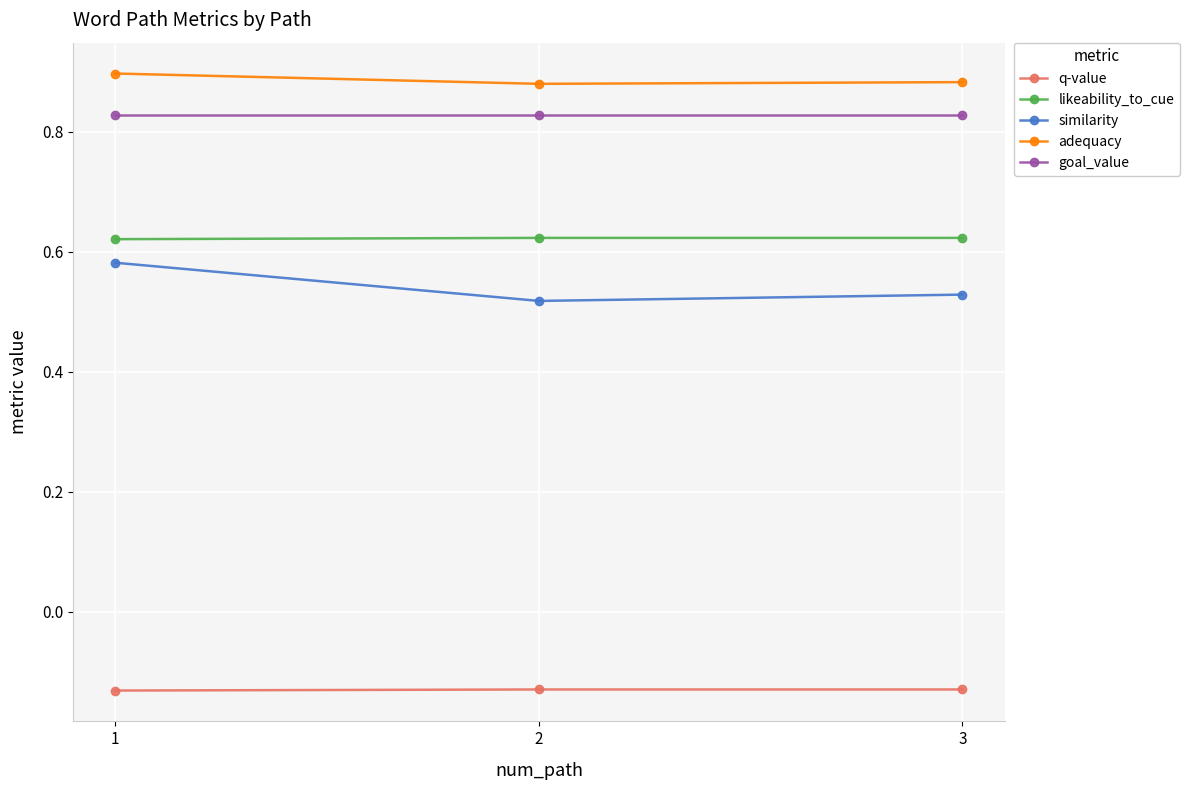

Is it true that adequacy equals 0.9 at 2?

True